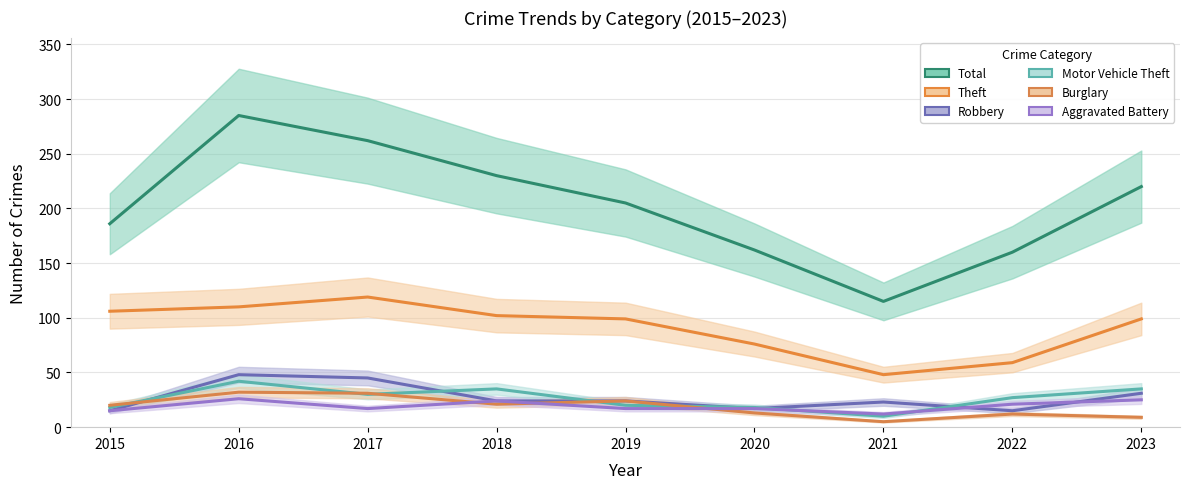

How many data points in Aggravated Battery are above 17?

4